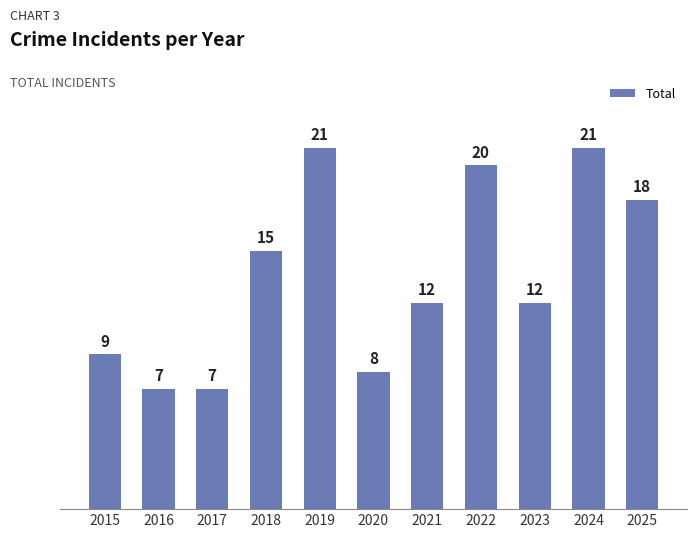

What is the sum of all values?

150